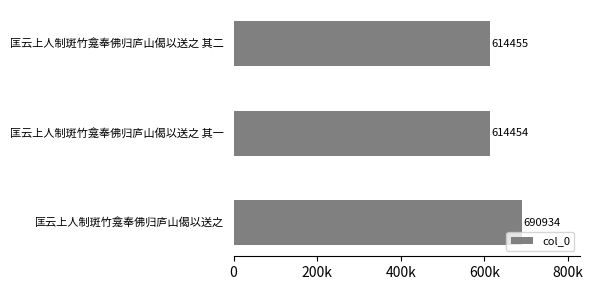

Which category has the highest value across all series?

匡云上人制斑竹龛奉佛归庐山偈以送之